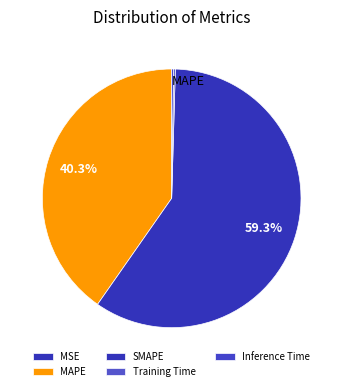

Does SMAPE account for over 50% of the chart?

Yes